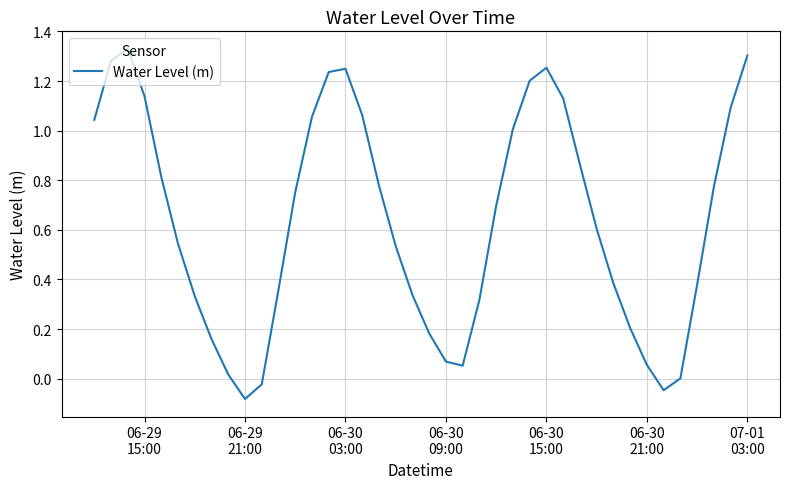

How many distinct data groups are displayed?

1